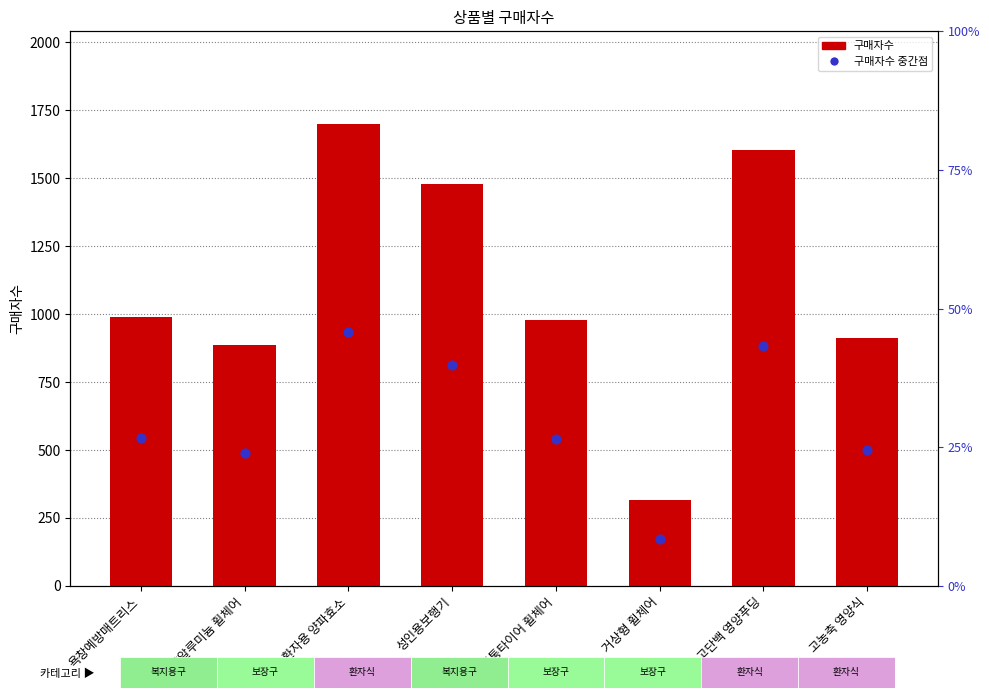

Which series has the largest total across all categories?

구매자수